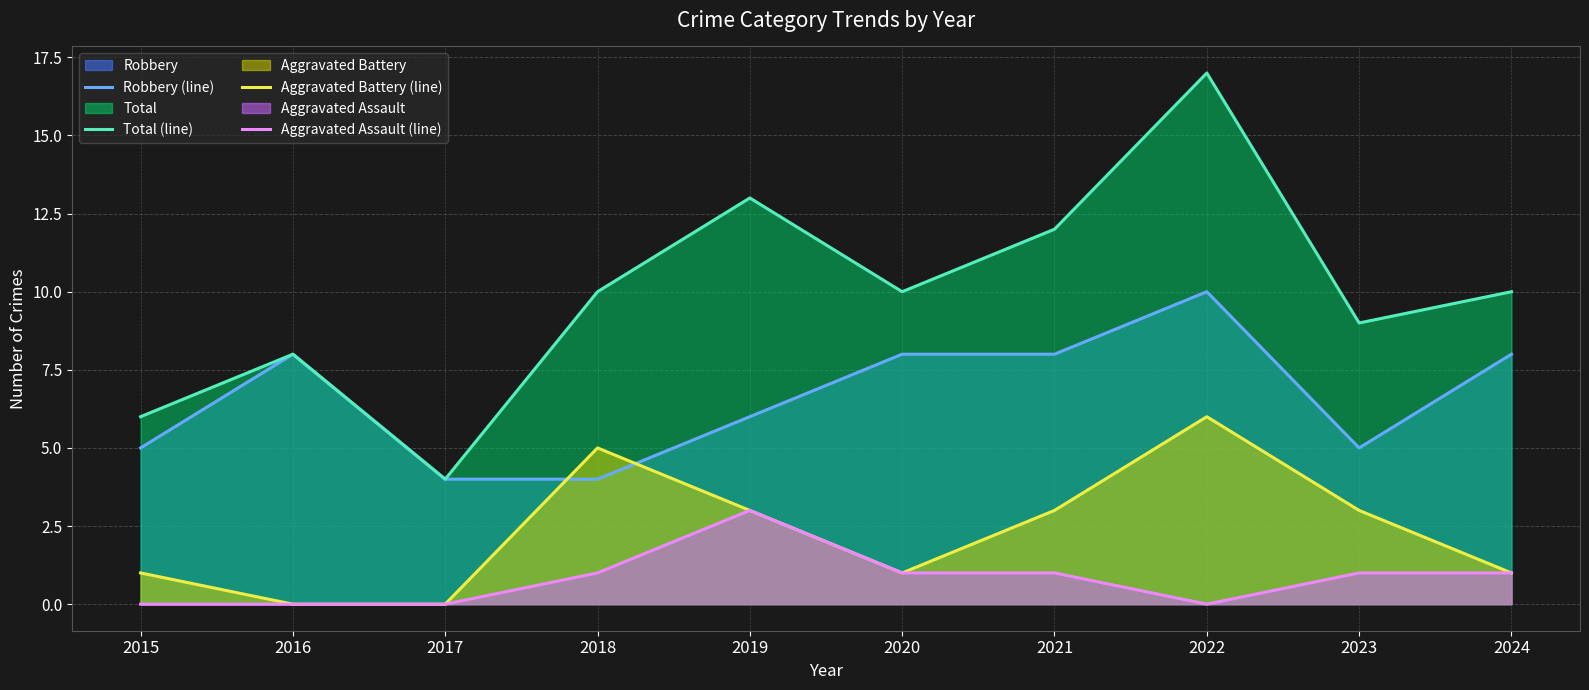

At which category is the sum across all series the highest?

2022